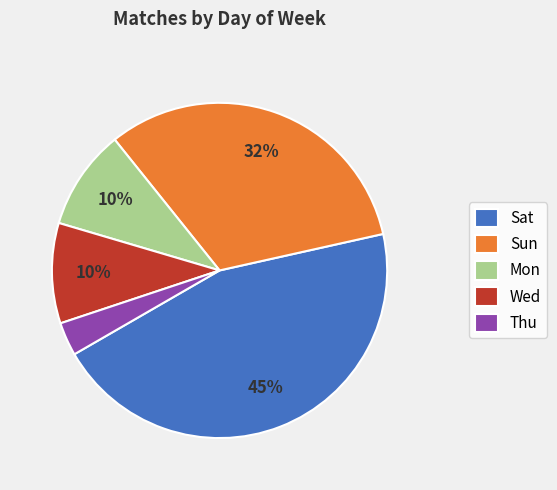

Which category has the biggest portion of the pie?

Sat